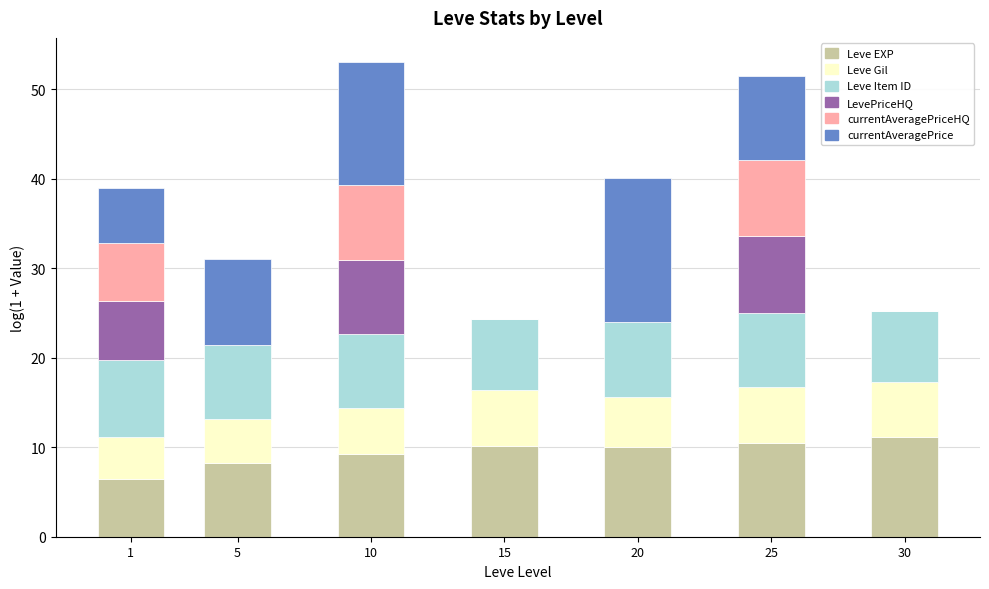

What is the highest value of the Leve EXP series?

11.1